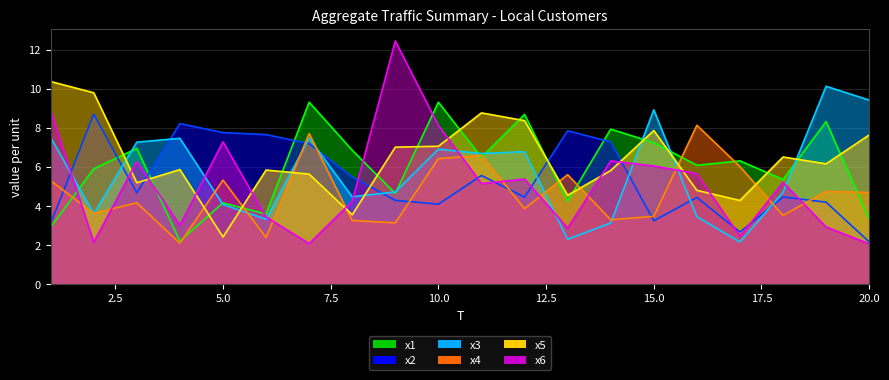

At which category is the sum across all series the highest?

10.0